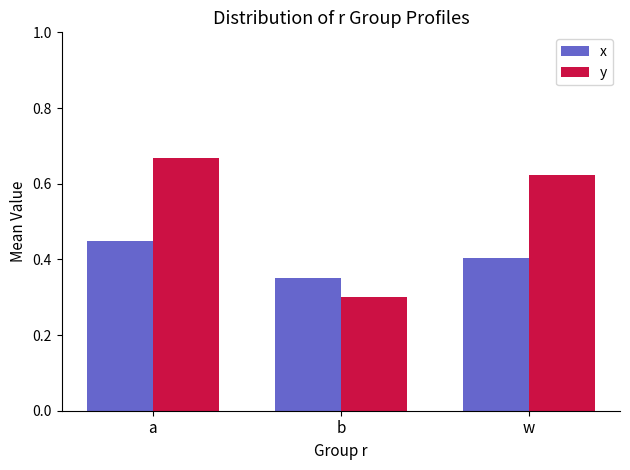

Are the bars grouped side by side (vs. stacked)?

Yes